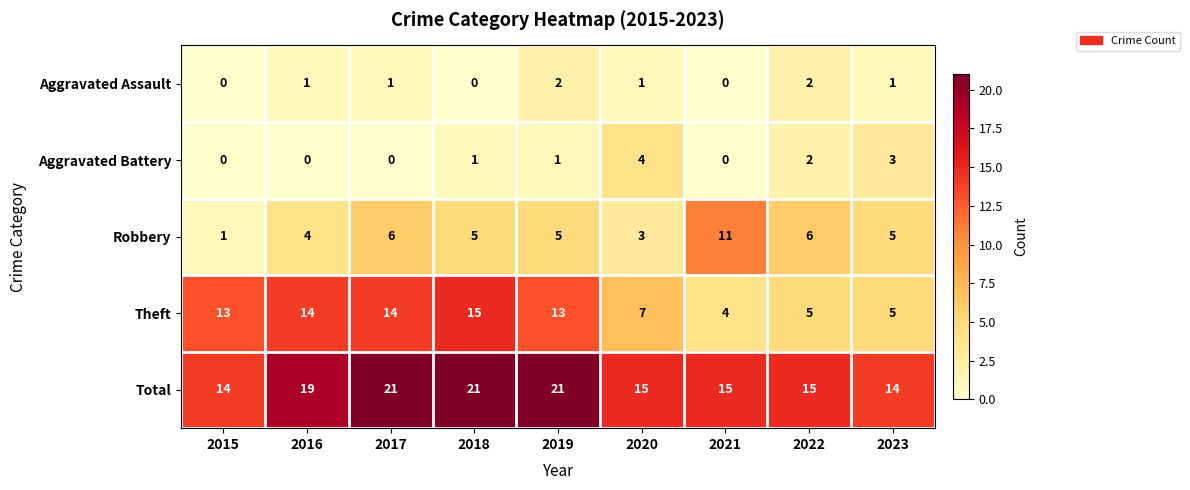

What is the average value of the Theft series?

10